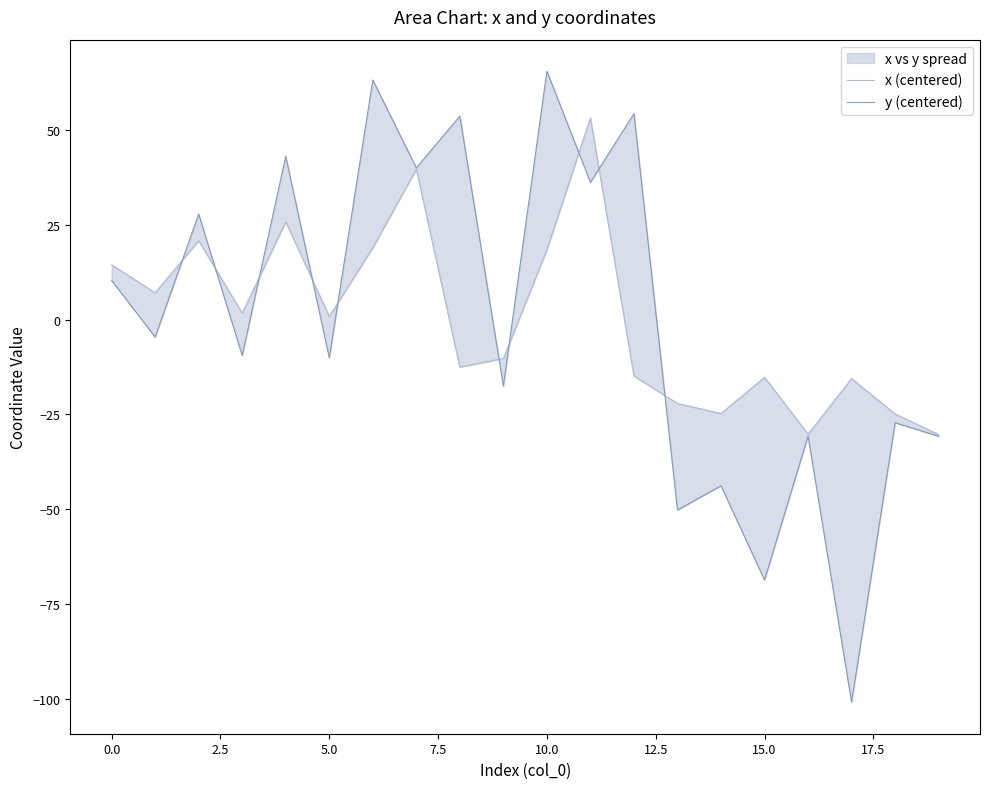

What is the smallest value displayed?

-100.9